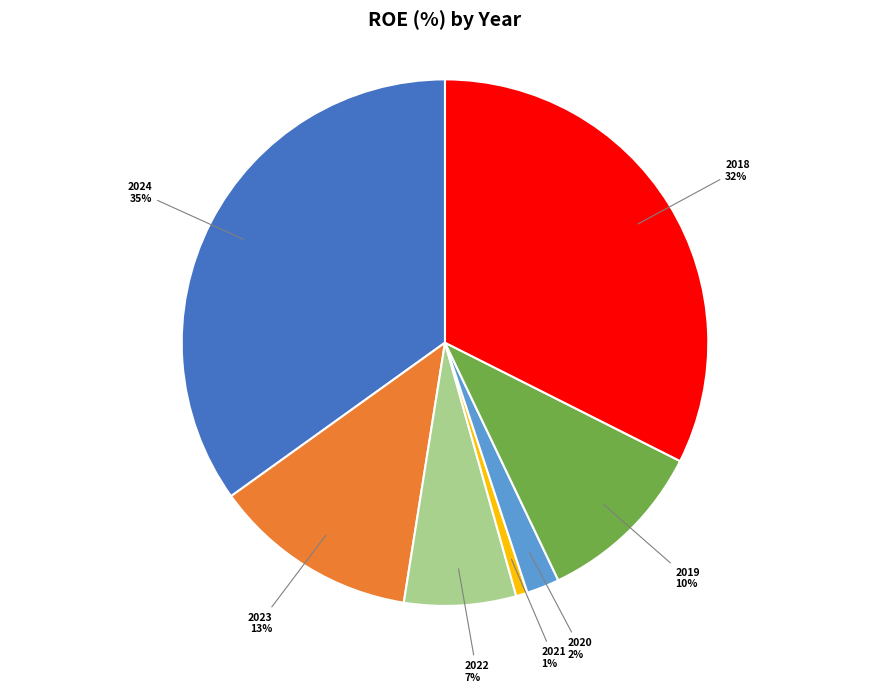

To the nearest percent, what is the average slice percentage?

14%